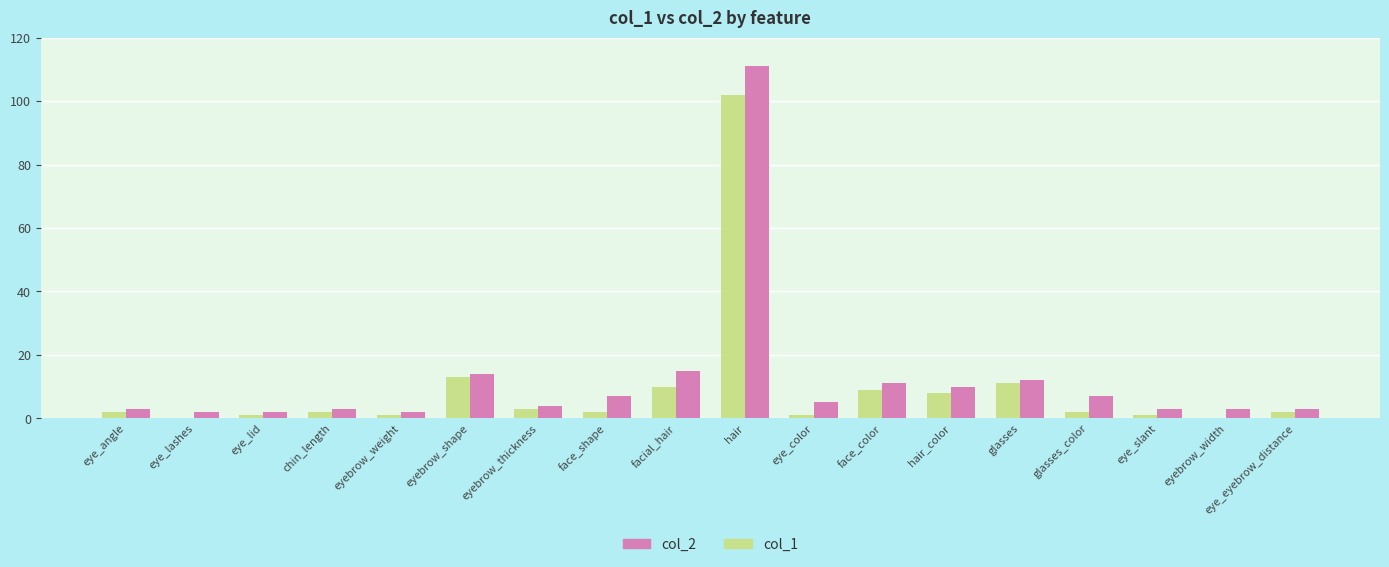

Reading left to right, extract all data points from this chart.

col_1: eye_angle=2	eye_lashes=0	eye_lid=1	chin_length=2	eyebrow_weight=1	eyebrow_shape=13	eyebrow_thickness=3	face_shape=2	facial_hair=10	hair=102	eye_color=1	face_color=9	hair_color=8	glasses=11	glasses_color=2	eye_slant=1	eyebrow_width=0	eye_eyebrow_distance=2
col_2: eye_angle=3	eye_lashes=2	eye_lid=2	chin_length=3	eyebrow_weight=2	eyebrow_shape=14	eyebrow_thickness=4	face_shape=7	facial_hair=15	hair=111	eye_color=5	face_color=11	hair_color=10	glasses=12	glasses_color=7	eye_slant=3	eyebrow_width=3	eye_eyebrow_distance=3